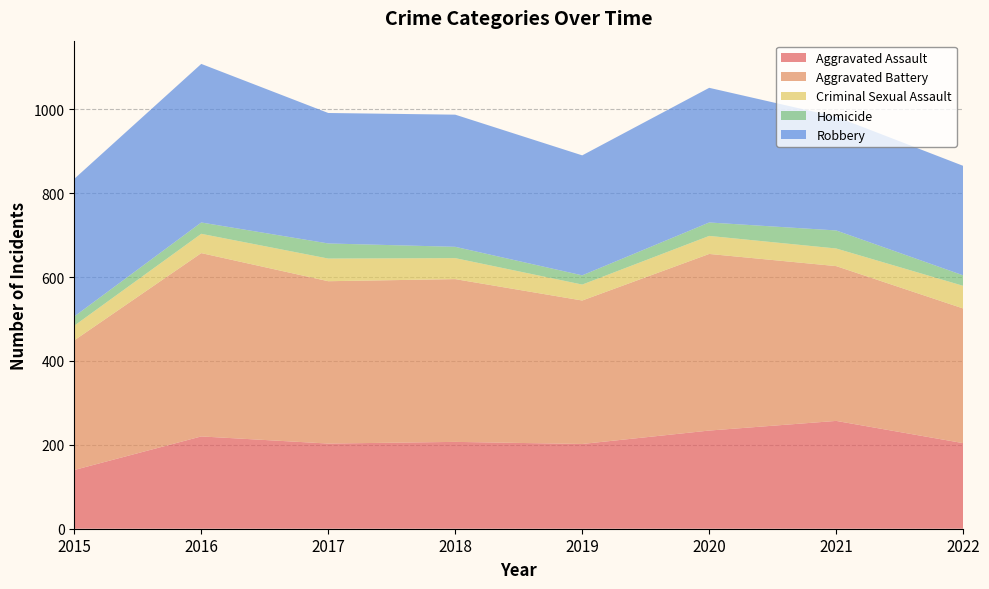

Reading right to left, what are all the values shown in this chart?

Aggravated Assault: 204	257	234	202	207	203	220	140
Aggravated Battery: 321	369	421	342	388	387	437	309
Criminal Sexual Assault: 54	42	43	38	50	54	46	35
Homicide: 25	43	32	22	27	36	27	22
Robbery: 261	271	321	286	315	311	378	328